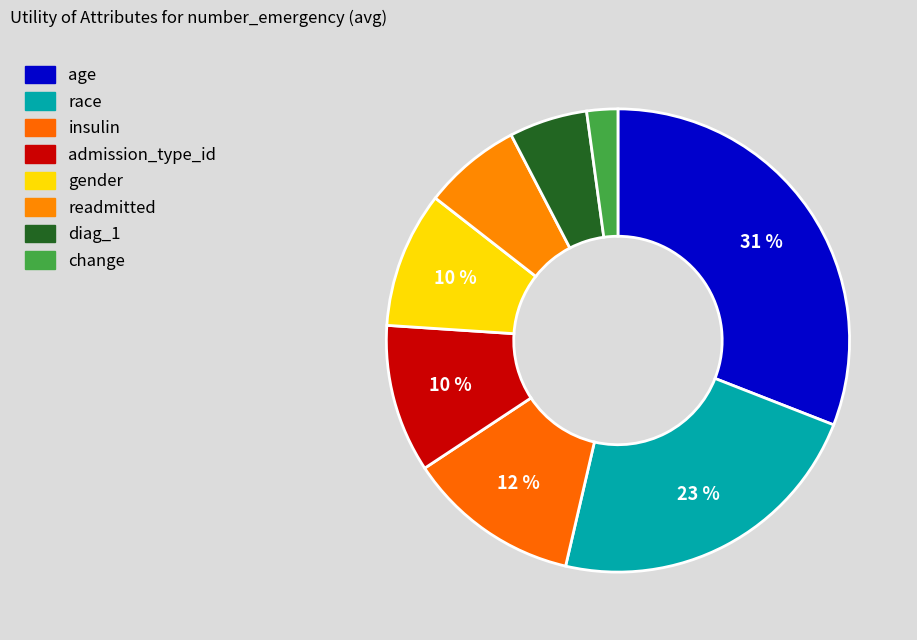

To the nearest percent, what percentage of the pie is diag_1?

5%